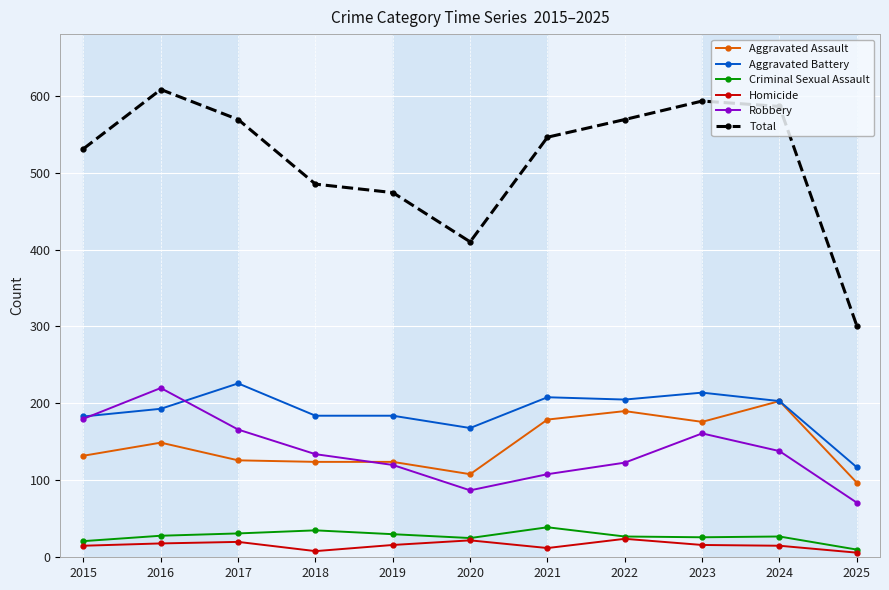

True or false: Aggravated Assault has more than 1 interior local peaks.

True